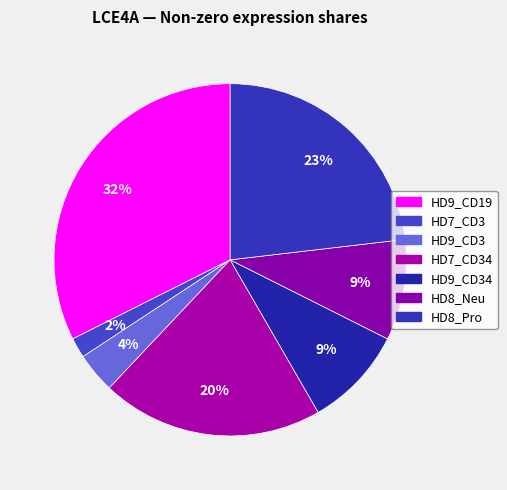

Count the number of slices in the pie.

7